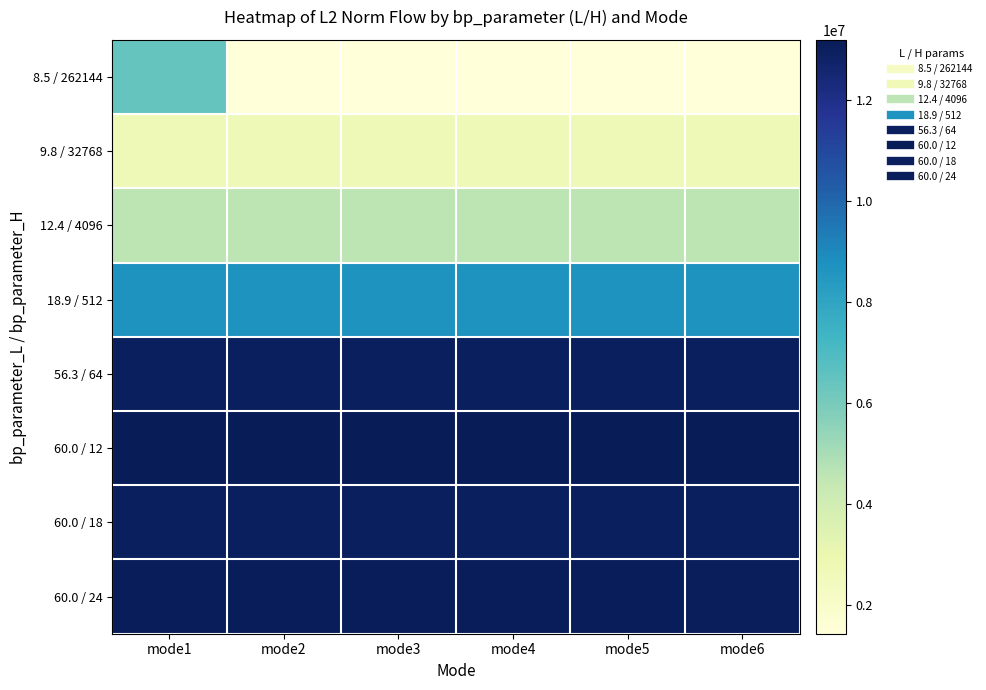

Which series changed the most between mode2 and mode3?

8.5 / 262144